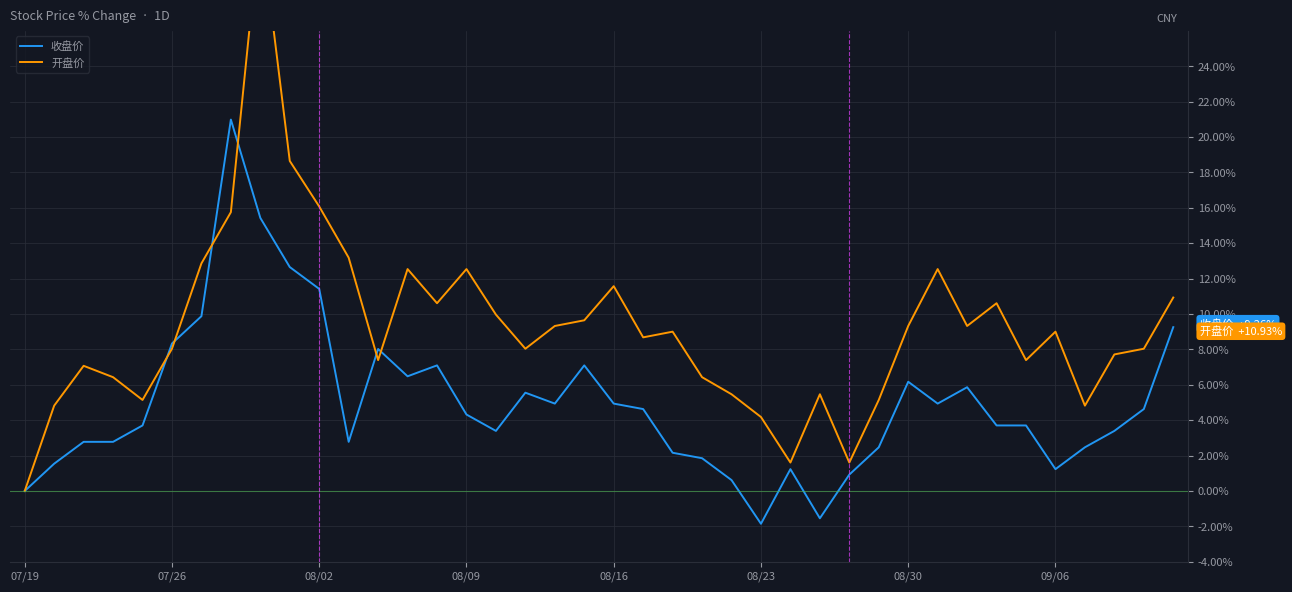

Rank the series at 16 from highest to lowest value.

开盘价, 收盘价